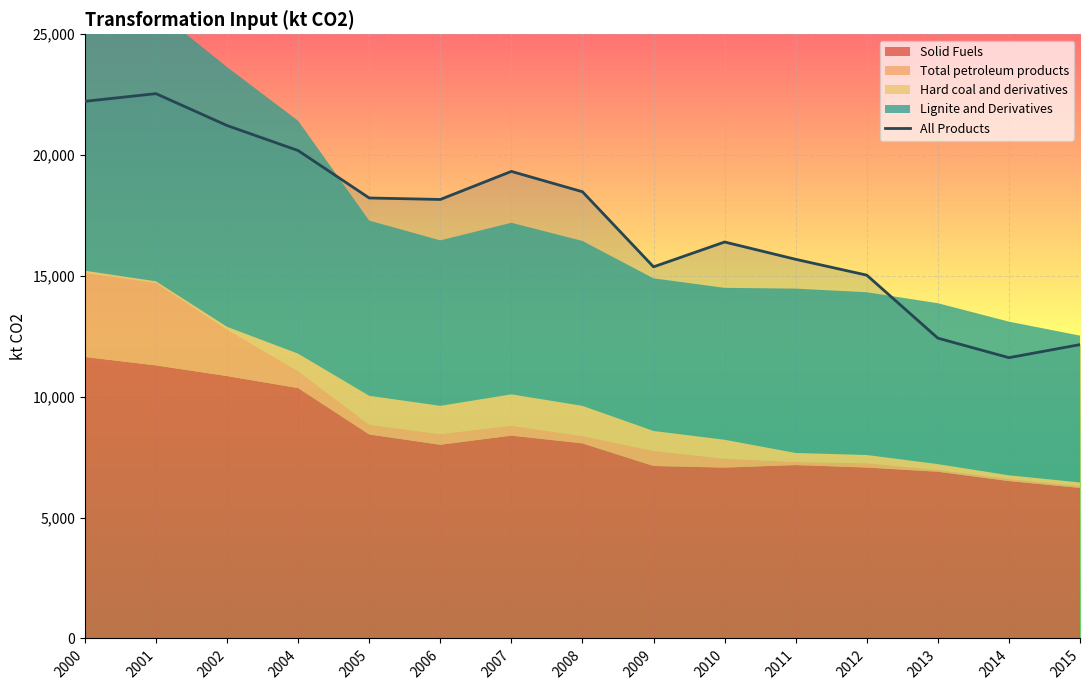

What is the difference between the values at 2014 and 2008?

6866.0